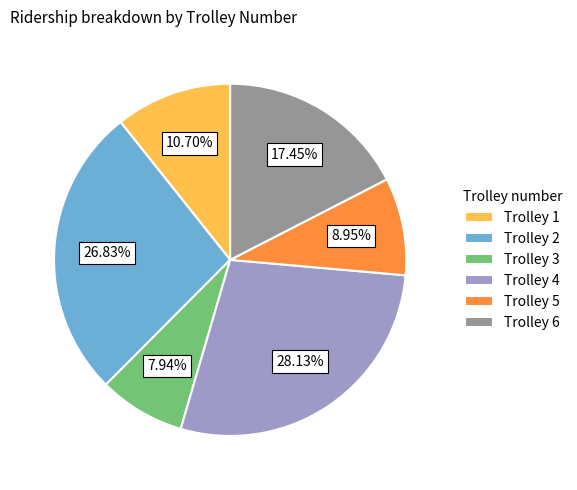

Approximately how many times larger is the value at Trolley 2 compared to Trolley 5?

3.0